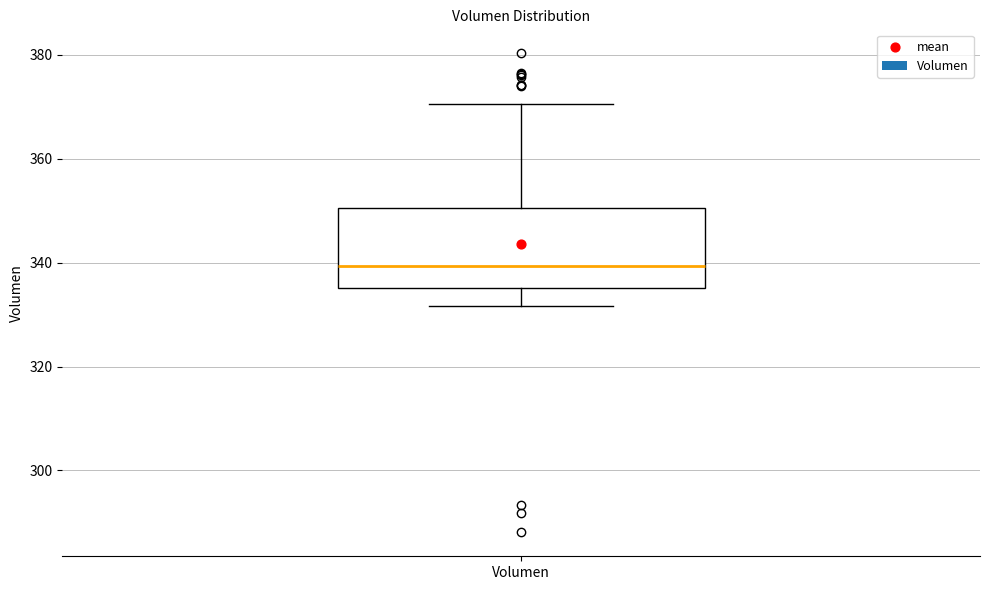

Where is the upper edge of the box for Volumen on the y-axis? The values are not printed on the chart, so give them approximately, as read against the axis.

350